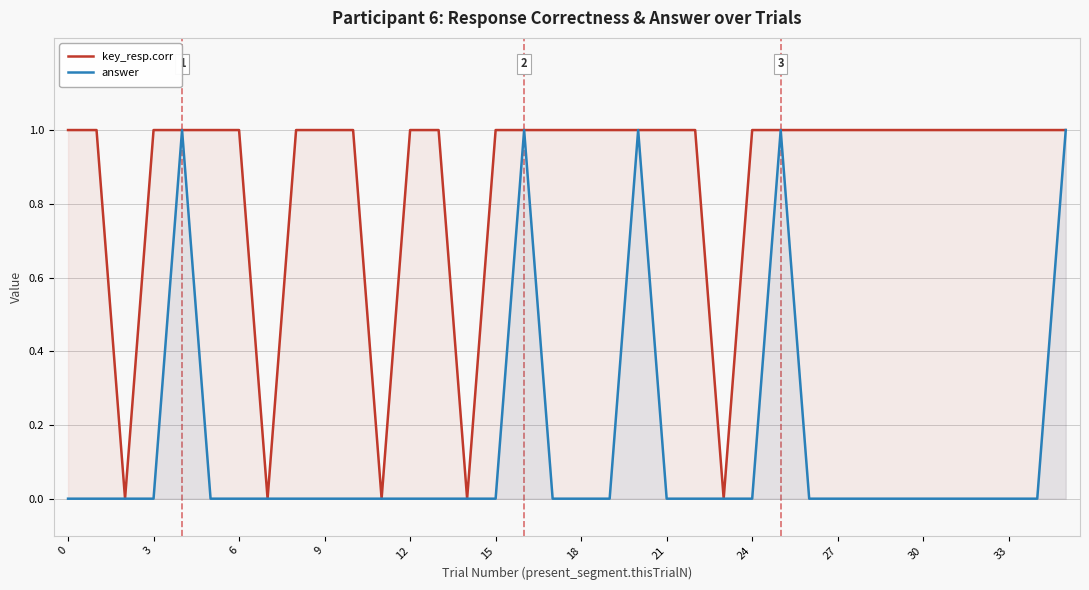

Is it true that key_resp.corr equals 1 at 33?

True